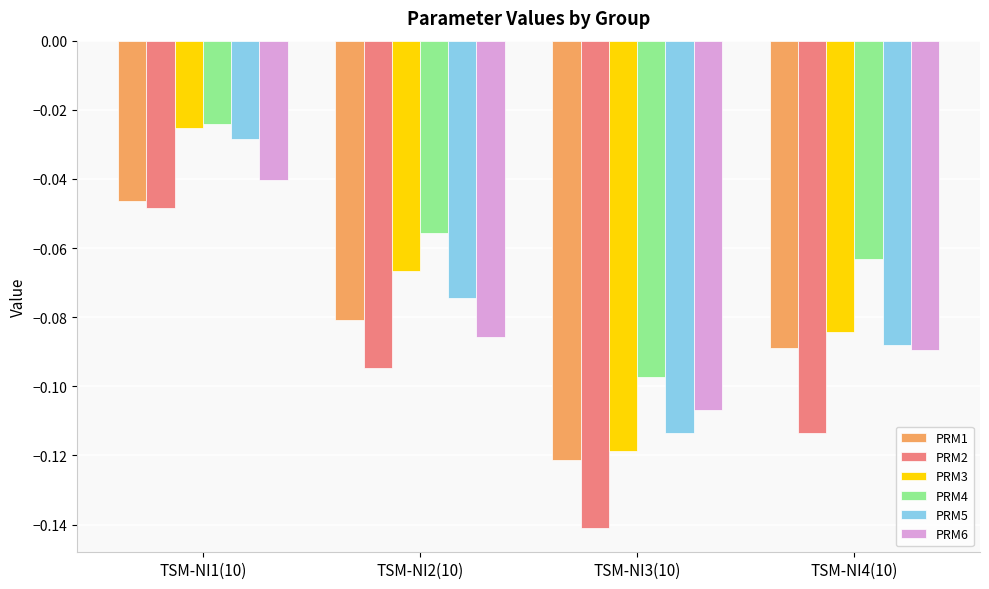

Rank the categories by PRM5 value from lowest to highest.

TSM-NI3(10), TSM-NI4(10), TSM-NI2(10), TSM-NI1(10)